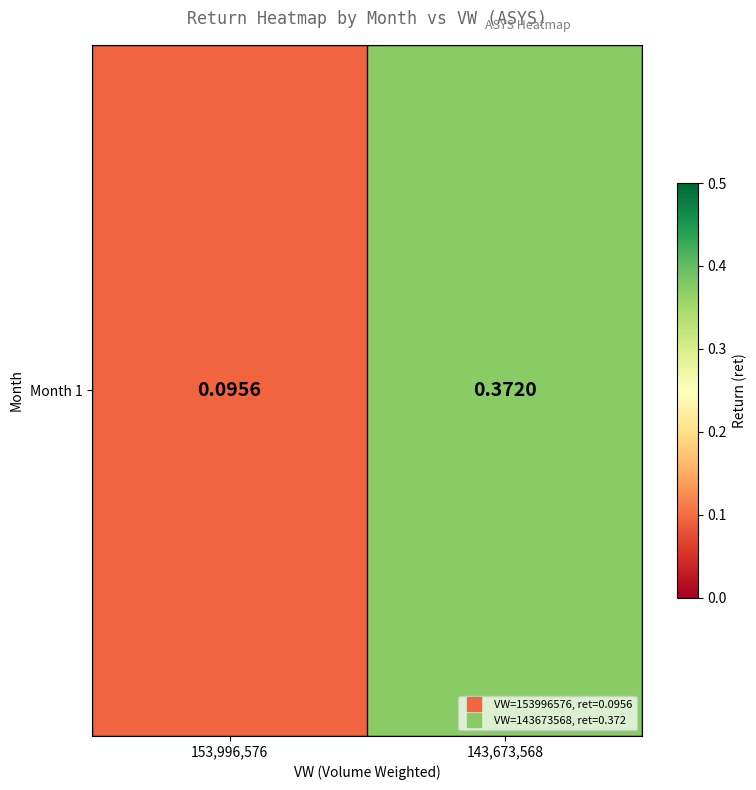

What is the difference between the values at 153,996,576 and 143,673,568?

0.3